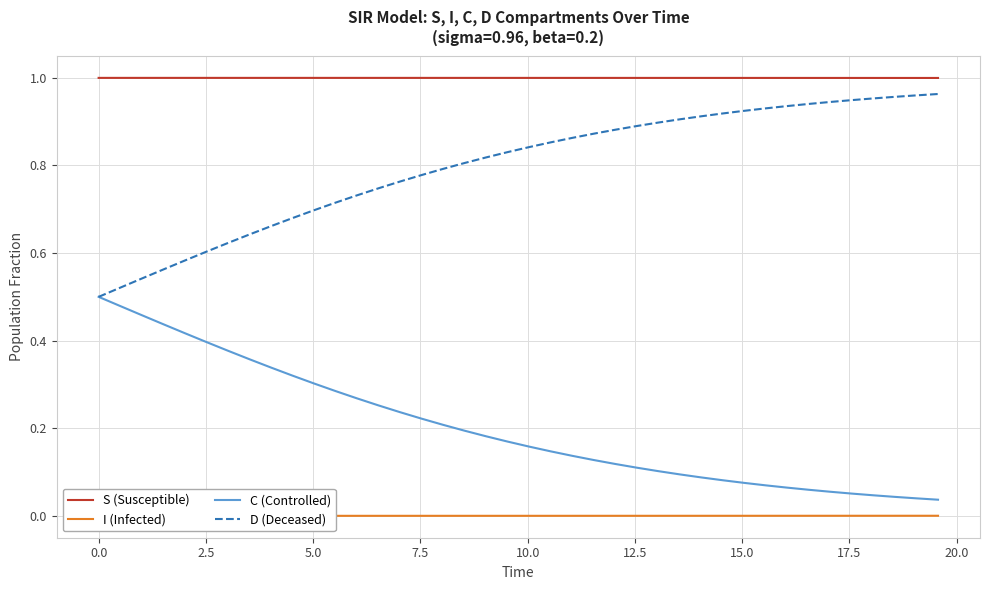

Count the S (Susceptible) values in the range 0 to 1.

40